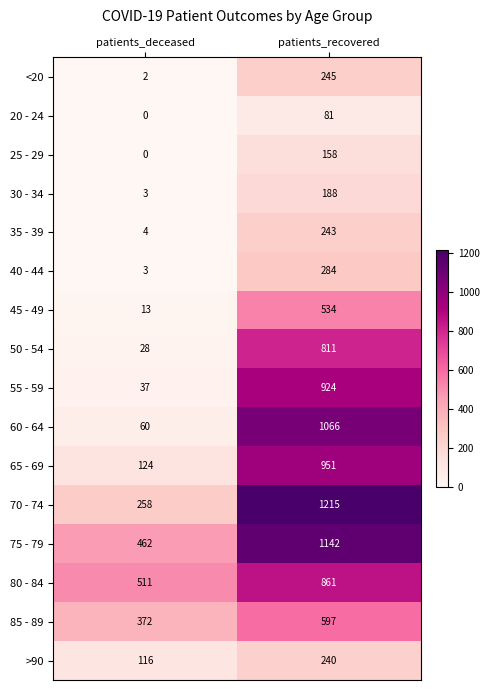

The 80 - 84 series shows 368 at patients_recovered. True or false?

False